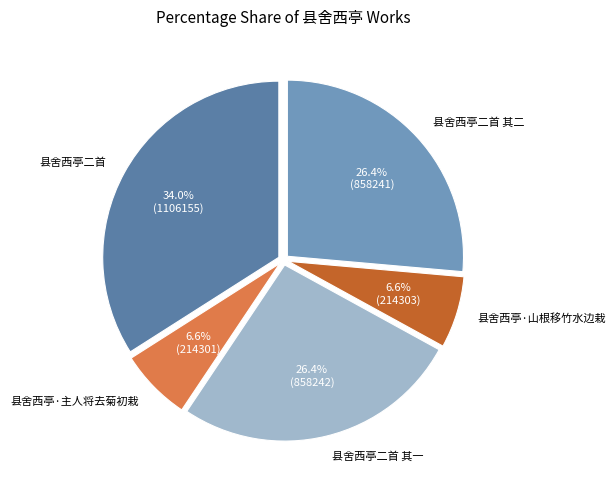

To the nearest percent, what is the difference between the 县舍西亭二首 and 县舍西亭二首 其二 slice percentages?

8%